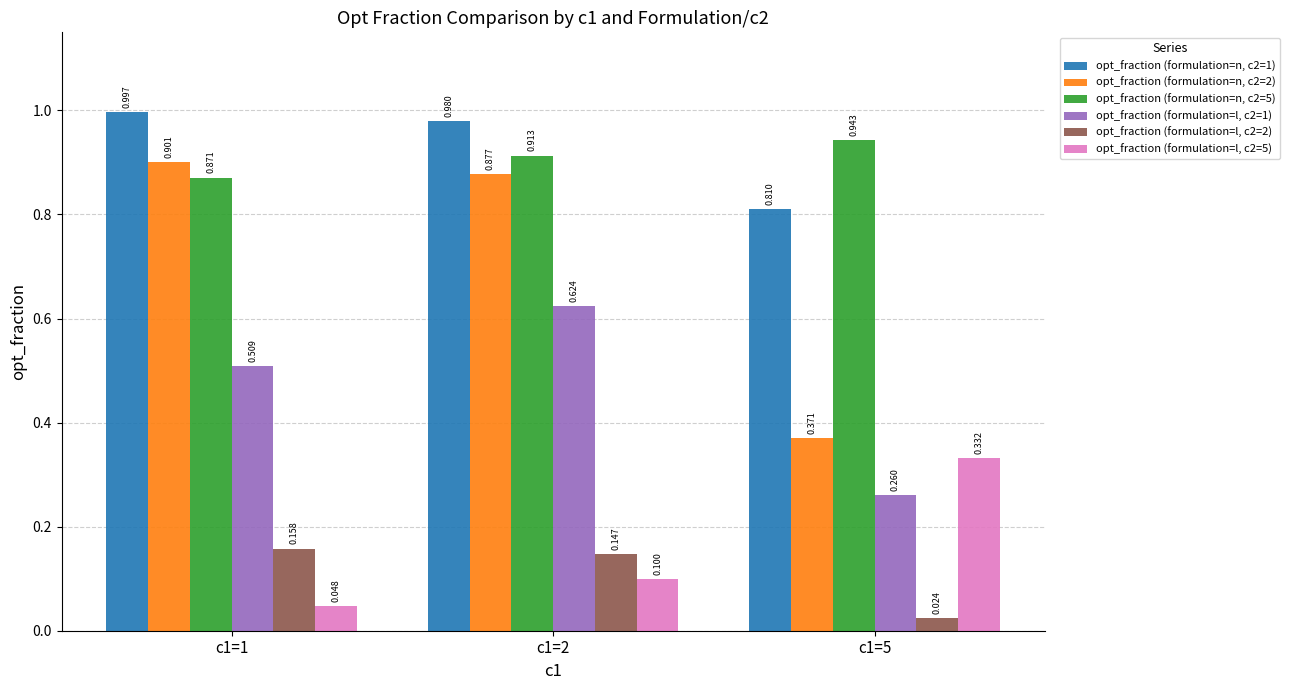

What is the total value across all series at c1=1?

3.5